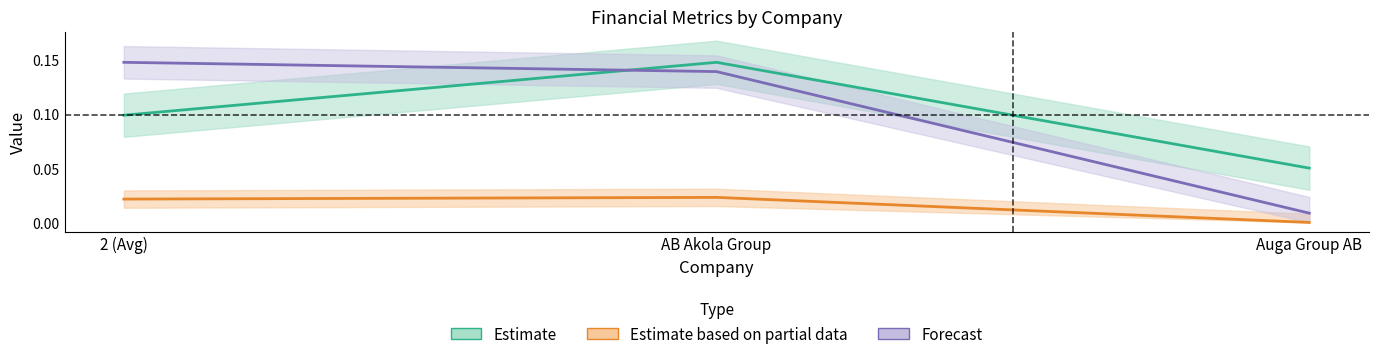

What is the sum of the Forecast values at 2 (Avg) and Auga Group AB?

0.2